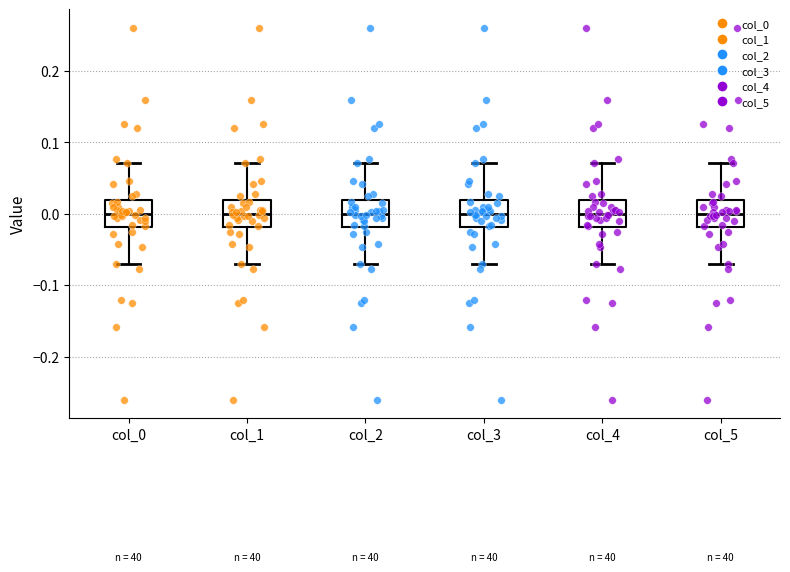

Reading left to right, transcribe this box plot: for each box, give where its median line is, the range the box spans, and where its two whiskers end, as read against the y-axis. The values are not printed on the chart, so give them approximately, as read against the axis.

col_0: median 0.00, box -0.02 to 0.02, whiskers -0.07 to 0.07
col_1: median 0.00, box -0.02 to 0.02, whiskers -0.07 to 0.07
col_2: median 0.00, box -0.02 to 0.02, whiskers -0.07 to 0.07
col_3: median 0.00, box -0.02 to 0.02, whiskers -0.07 to 0.07
col_4: median 0.00, box -0.02 to 0.02, whiskers -0.07 to 0.07
col_5: median 0.00, box -0.02 to 0.02, whiskers -0.07 to 0.07